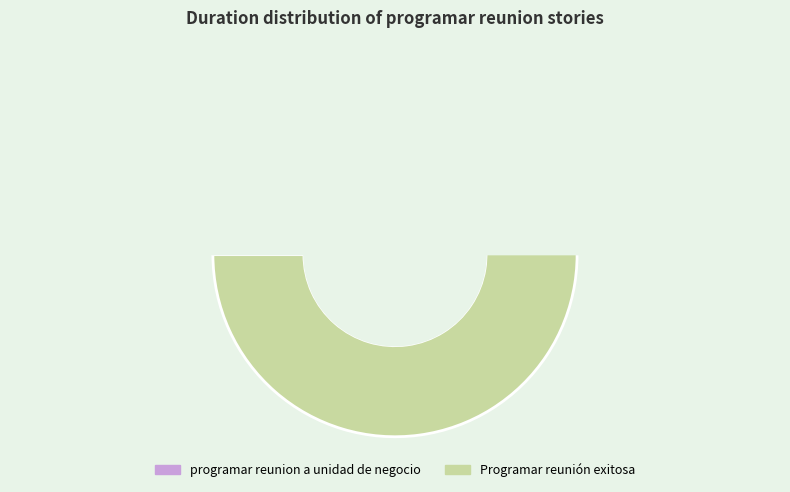

Is it true that programar reunion a unidad de negocio is 40% of the pie?

False